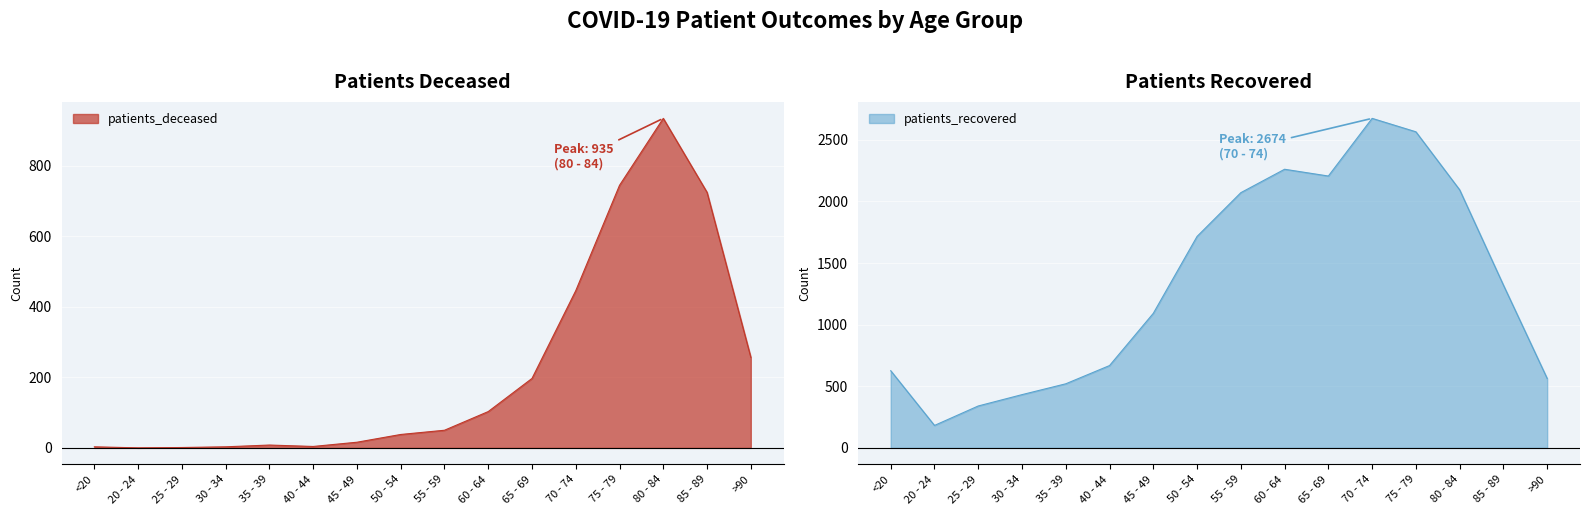

List the series in order of their peak value, highest first.

patients_recovered, patients_deceased